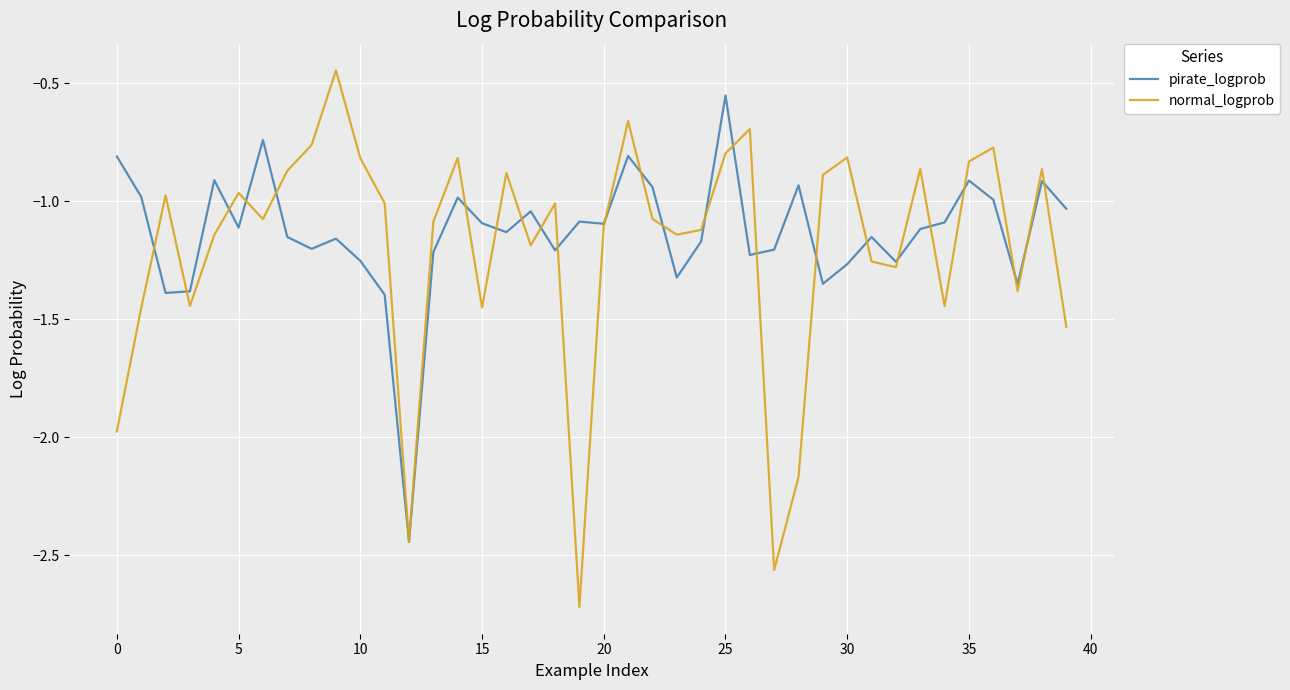

Rank the series by their maximum value, from lowest to highest.

pirate_logprob, normal_logprob